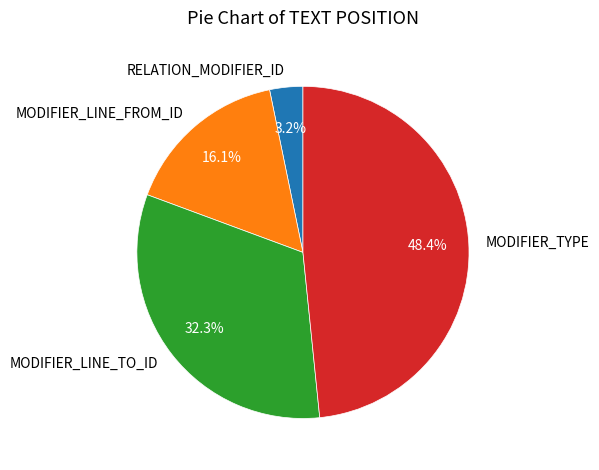

What is the largest slice in the pie chart?

MODIFIER_TYPE